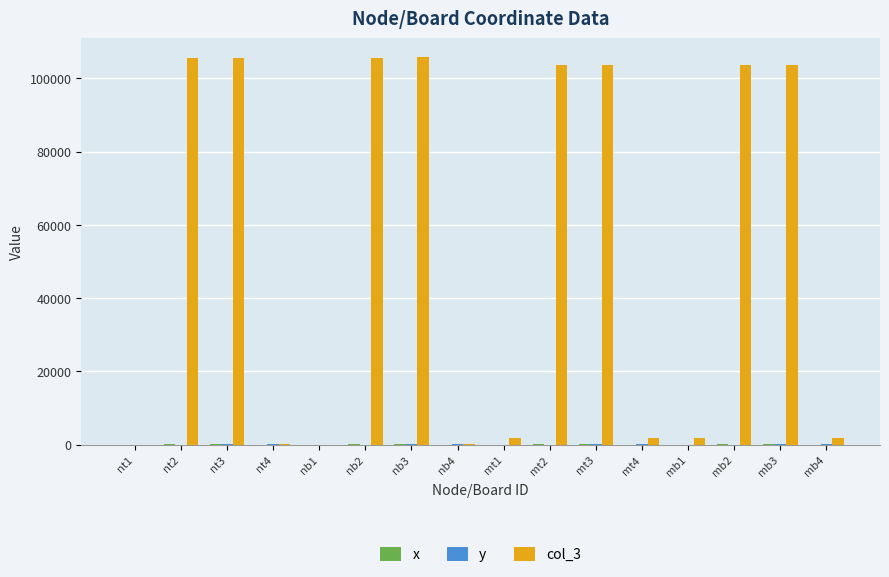

Does the chart contain stacked bars?

No